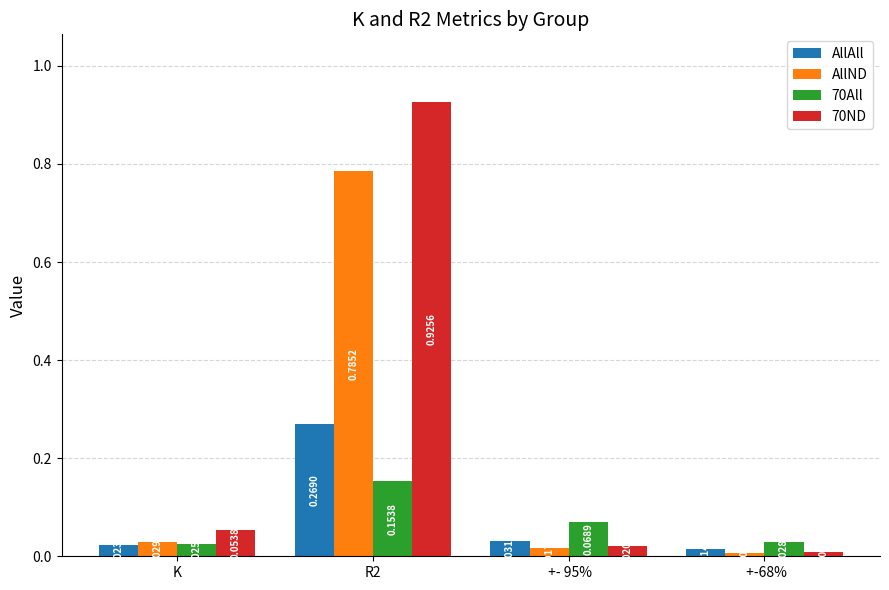

Which series has the largest range (max minus min)?

70ND